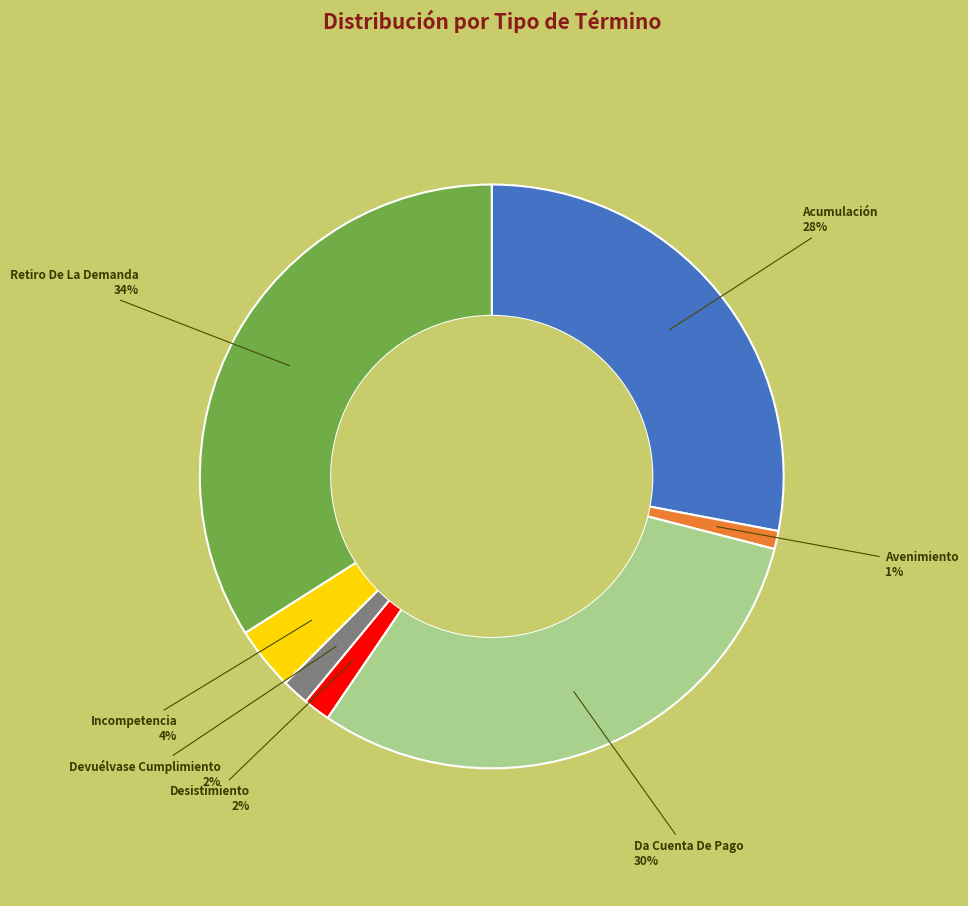

To the nearest percent, what is the average slice percentage?

14%